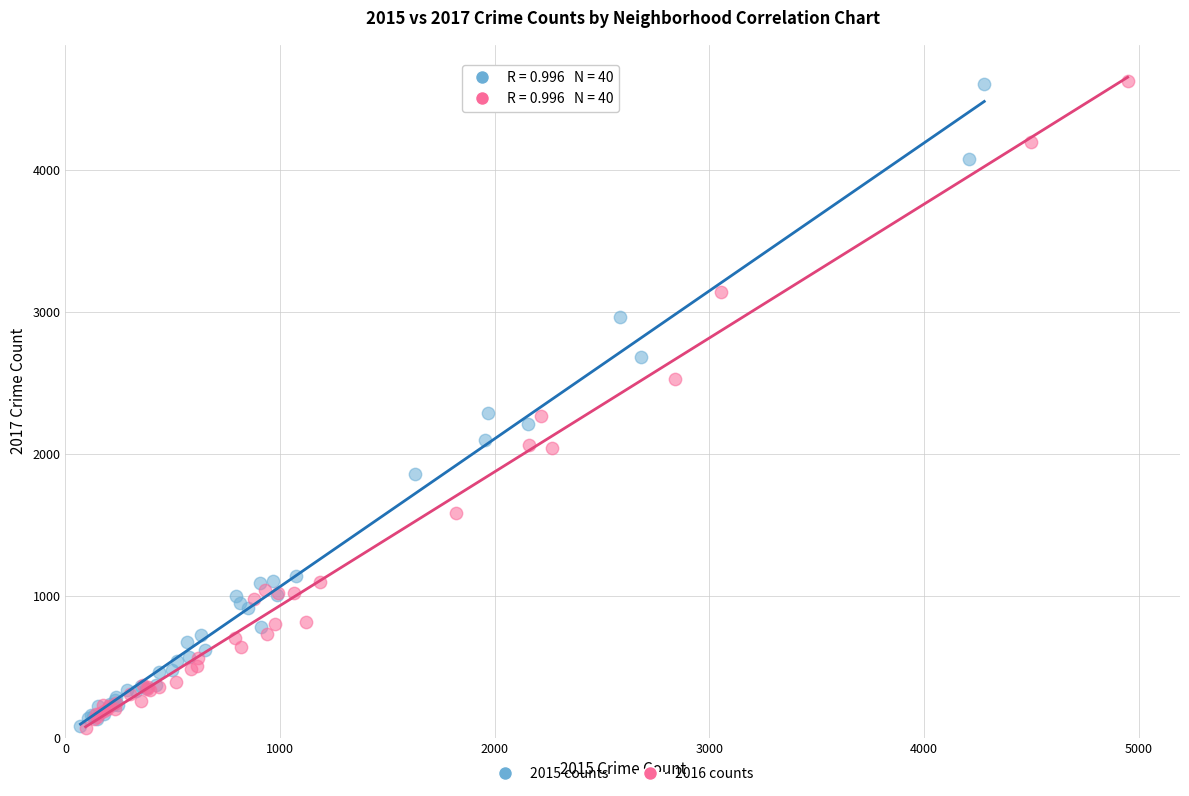

What are all the series names shown in the legend?

2015 counts, 2016 counts